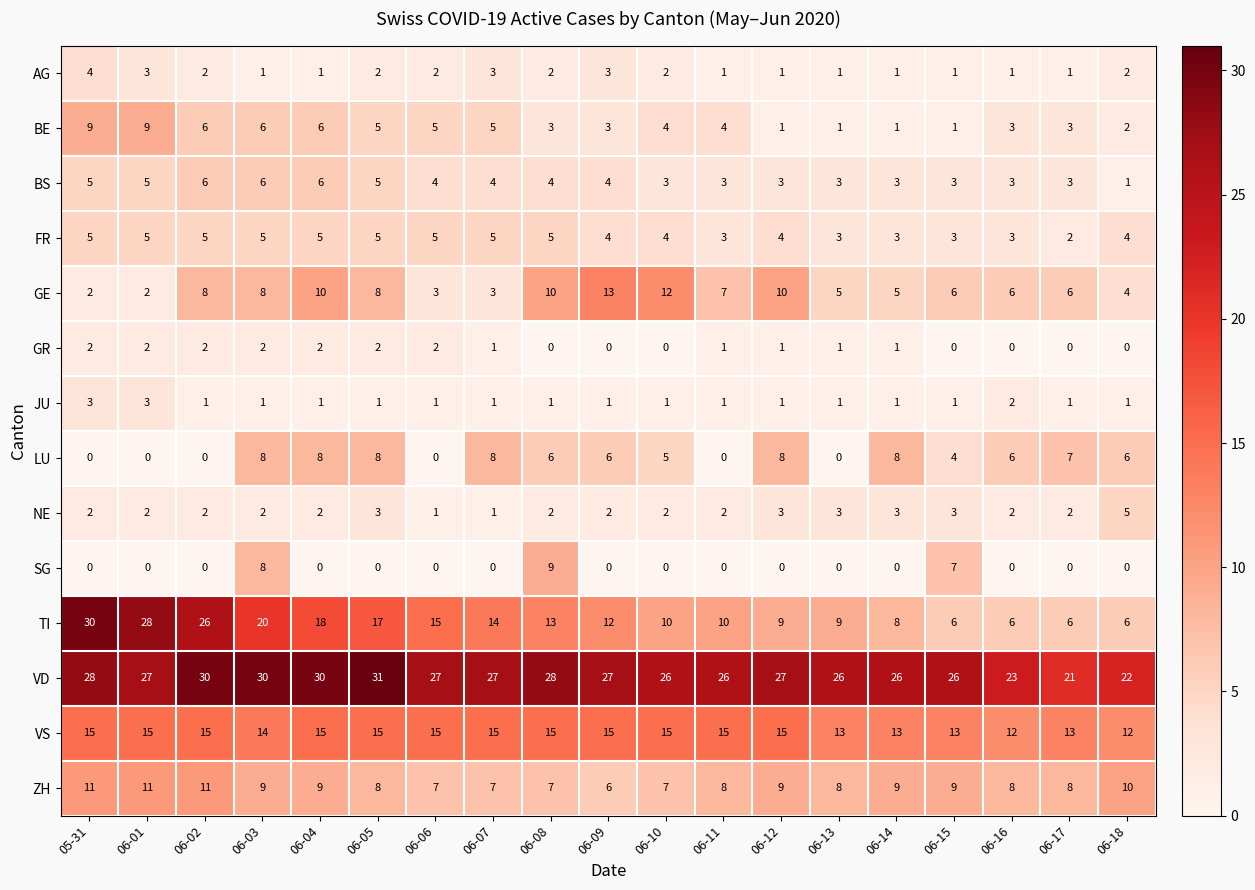

What is the difference between the maximum and minimum values in the FR series?

3